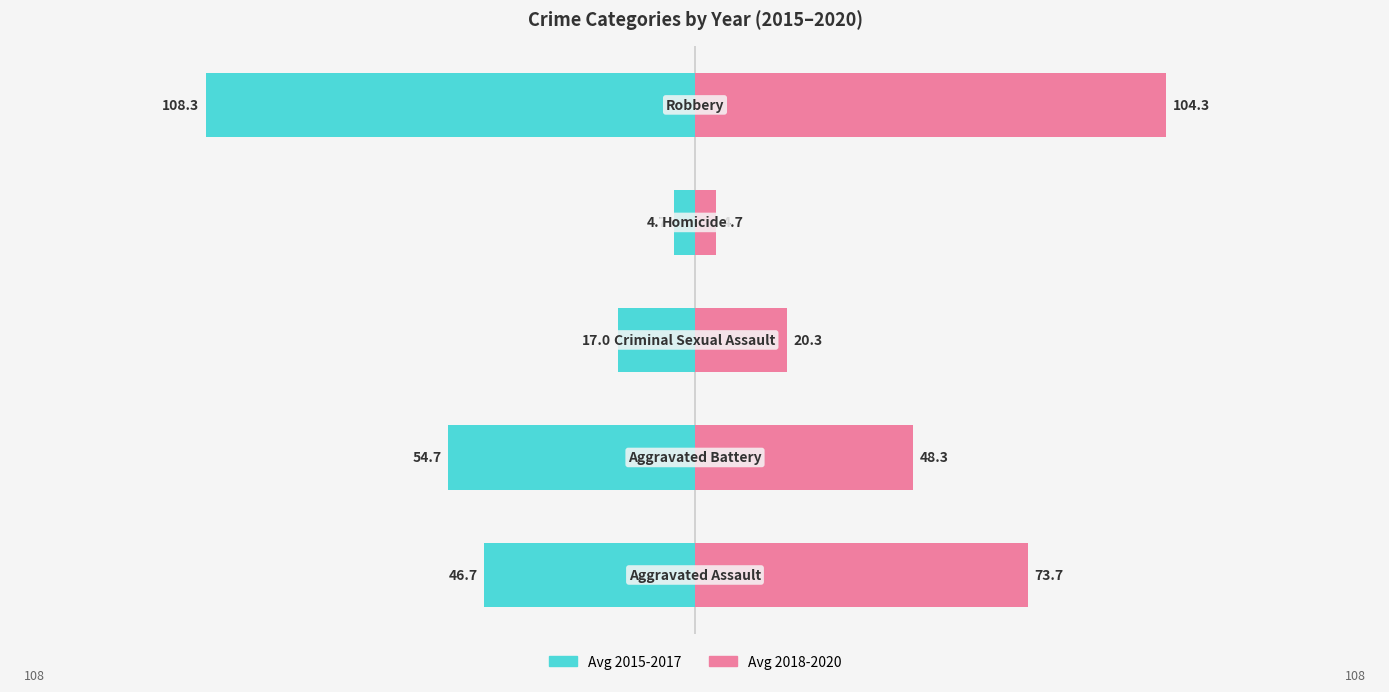

What is the sum of all Avg 2018-2020 values?

251.3